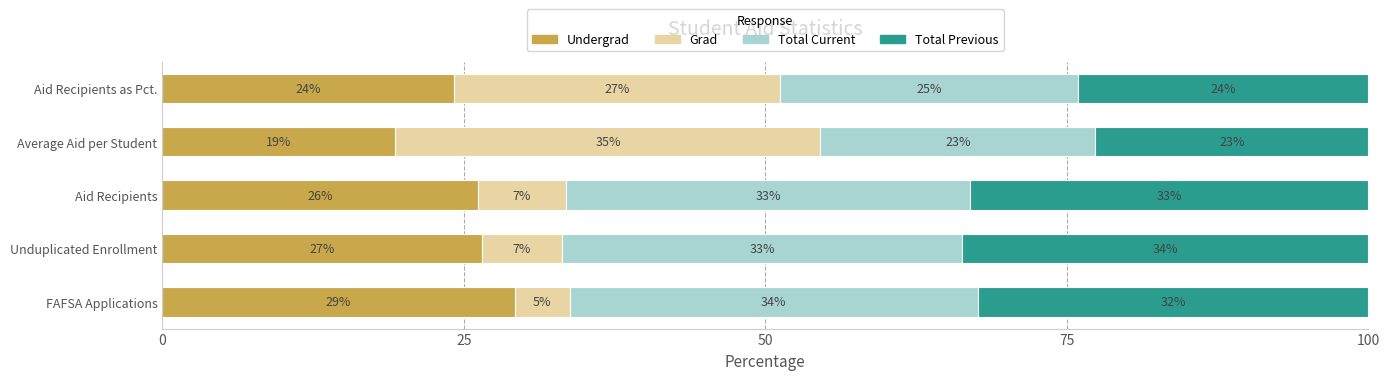

What are all the series names shown in the legend?

Undergrad, Grad, Total Current, Total Previous